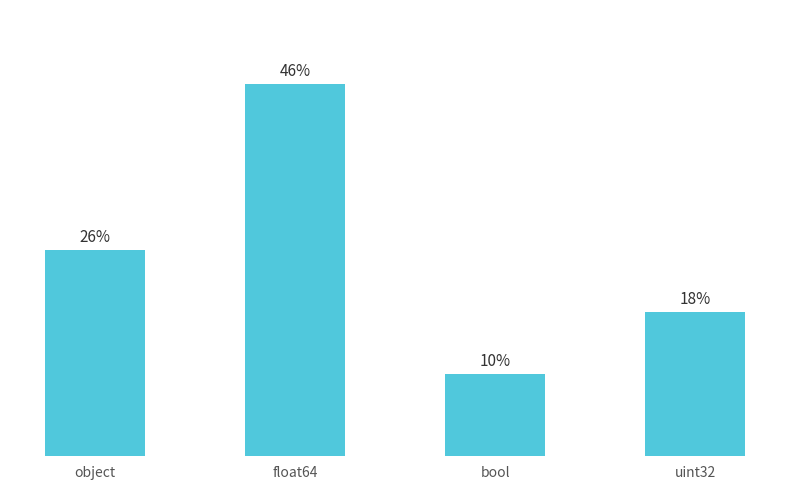

Between object and uint32, which is larger?

object